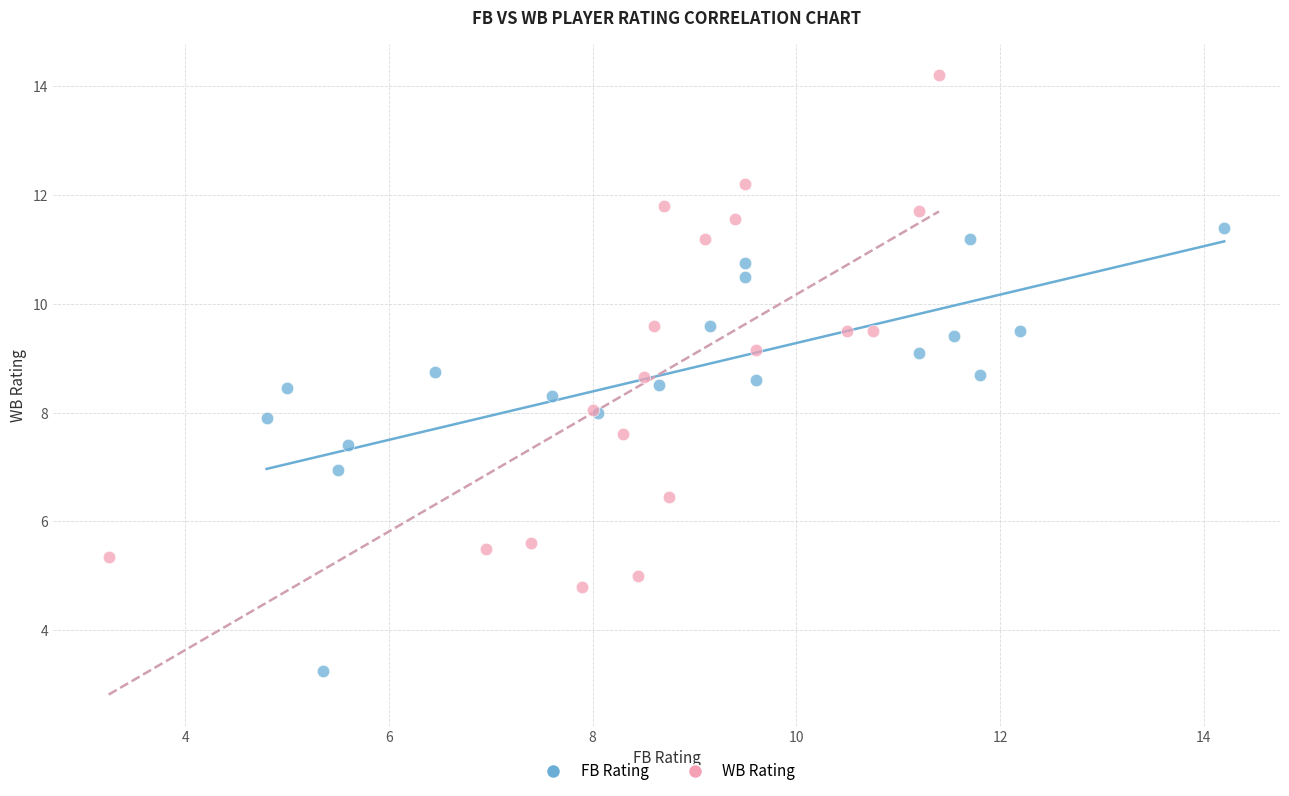

Which series contains the highest Y value?

WB Rating